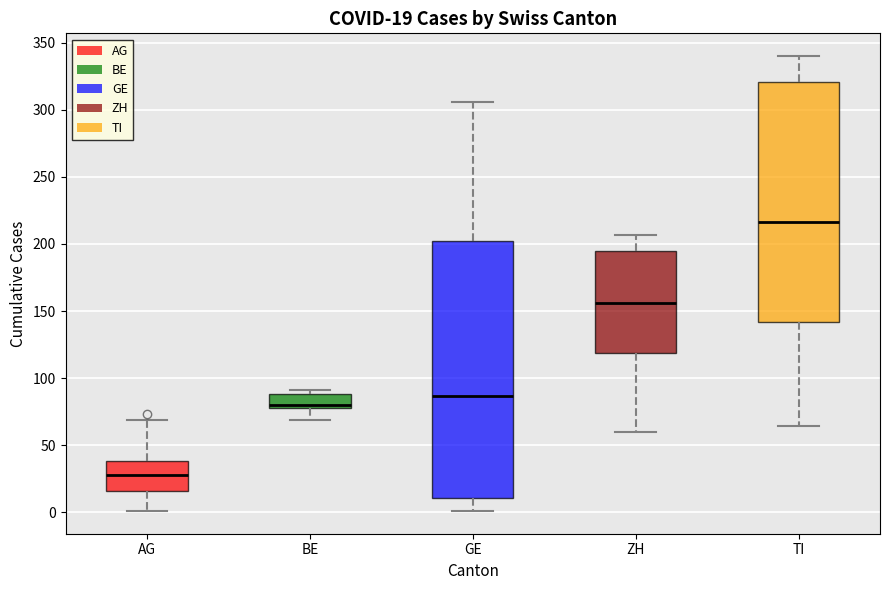

Which box has the lowest median line?

AG